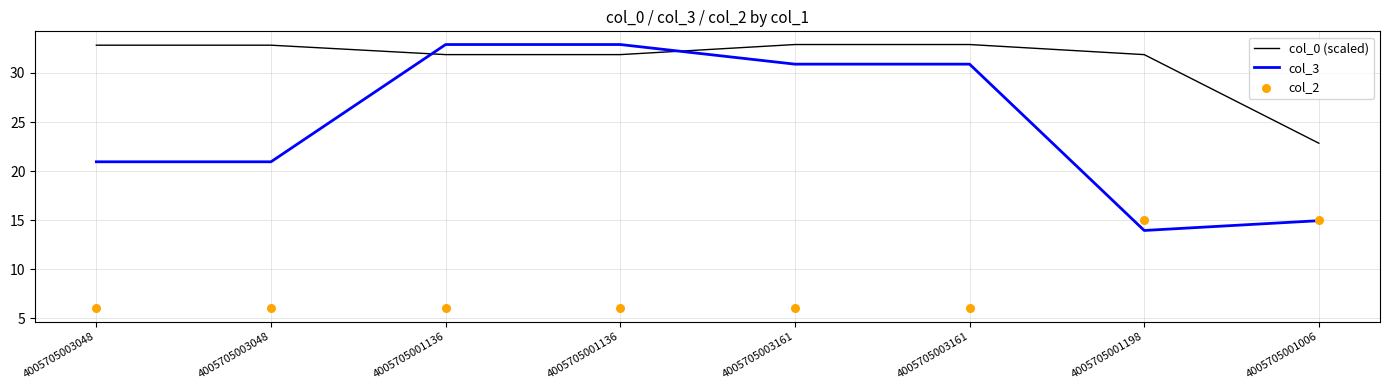

At how many categories does at least one series exceed 15?

8